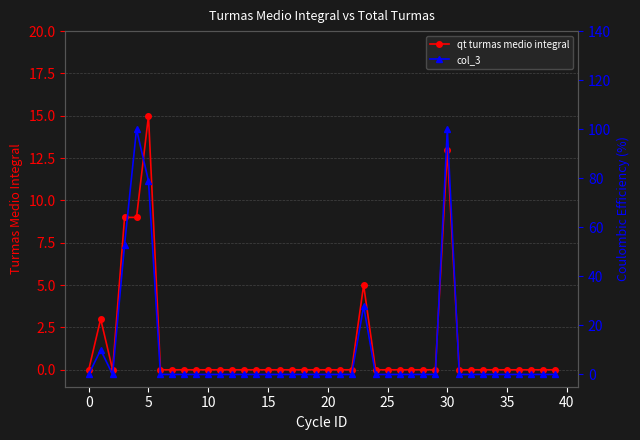

True or false: qt turmas medio integral has a value of 0 at 35.

True